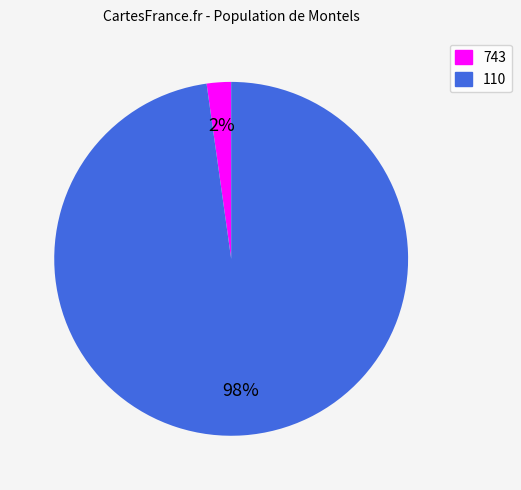

True or false: 110 accounts for 89% of the total.

False